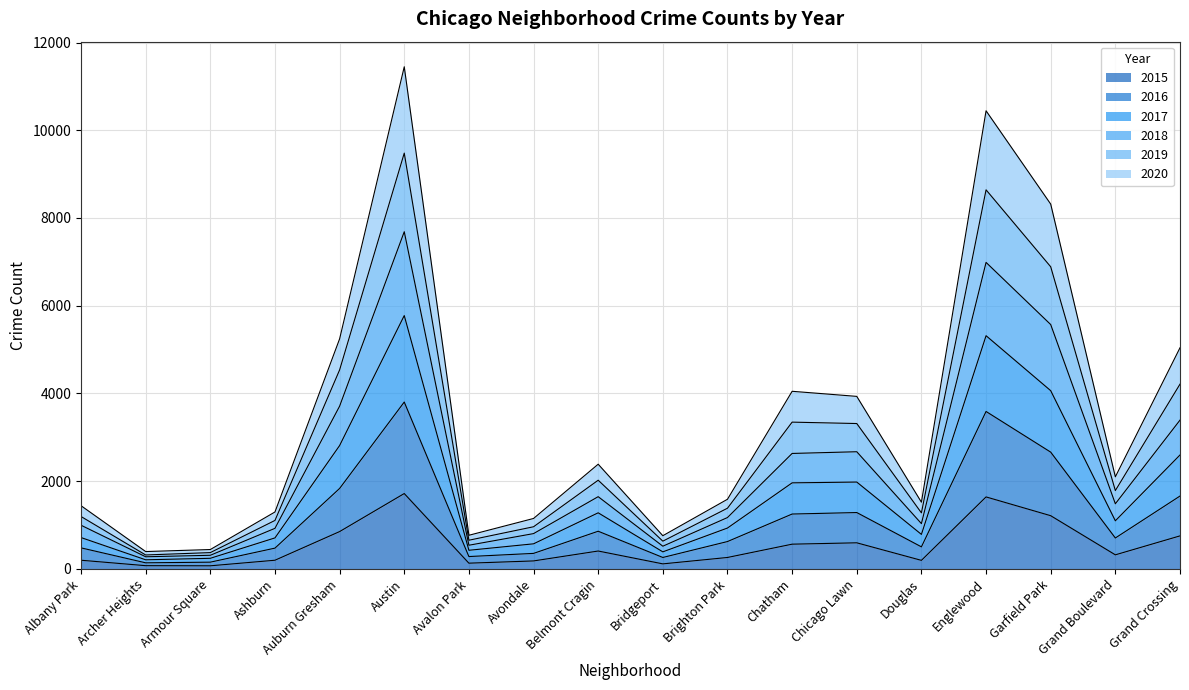

True or false: 2015 and 2018 cross at least once.

False